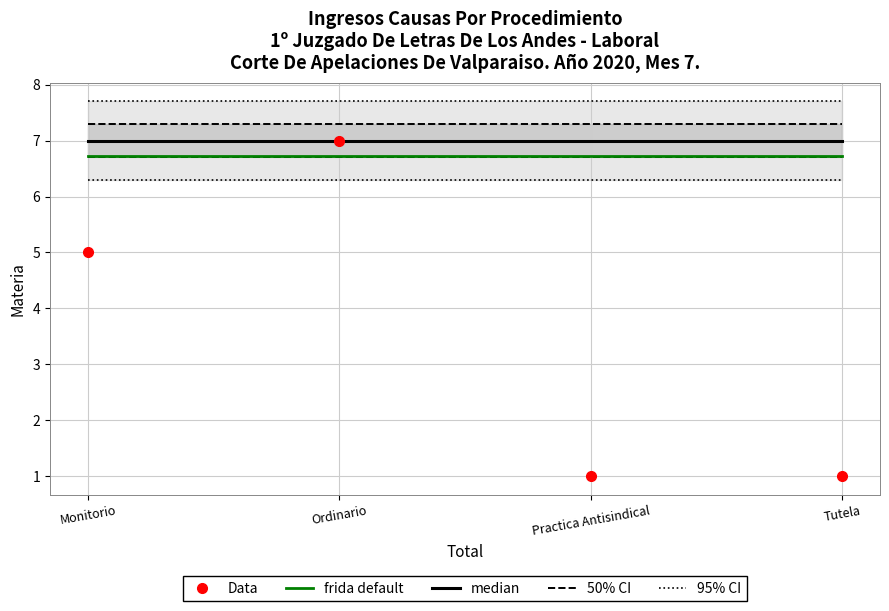

Is the value of Data at Practica Antisindical greater than the value of median at Ordinario?

No